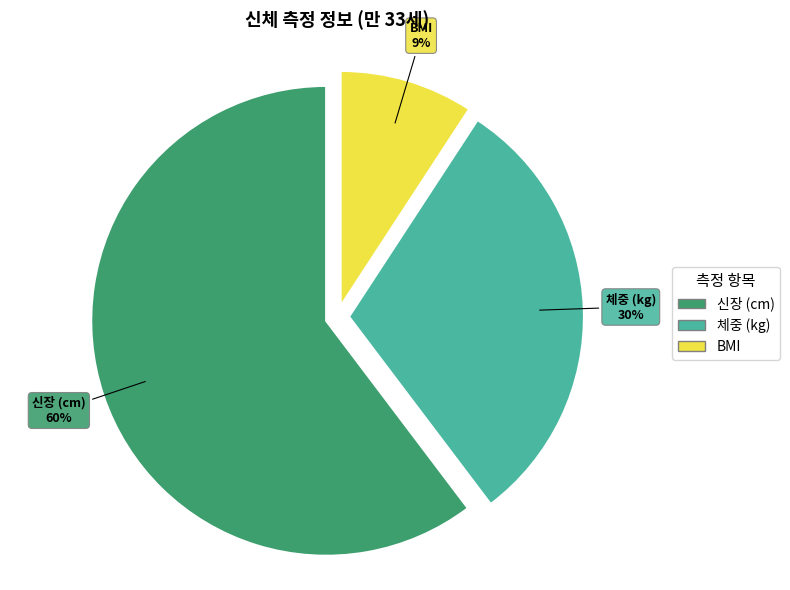

Count the number of slices in the pie.

3